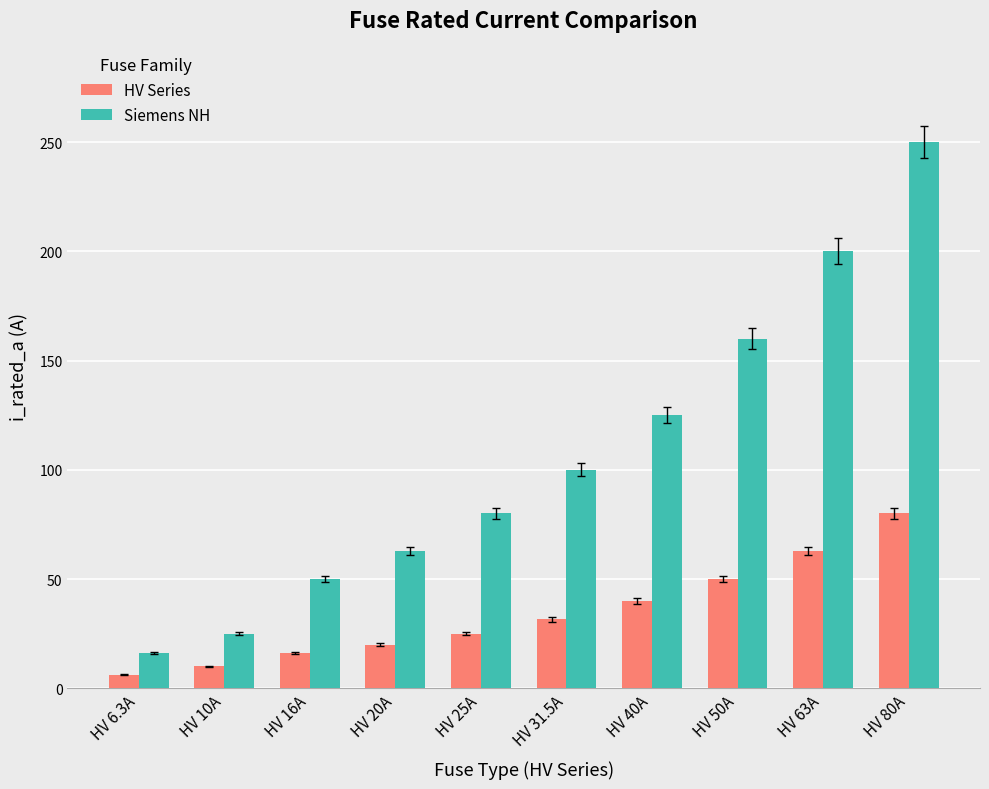

What position from the right is HV 40A?

4